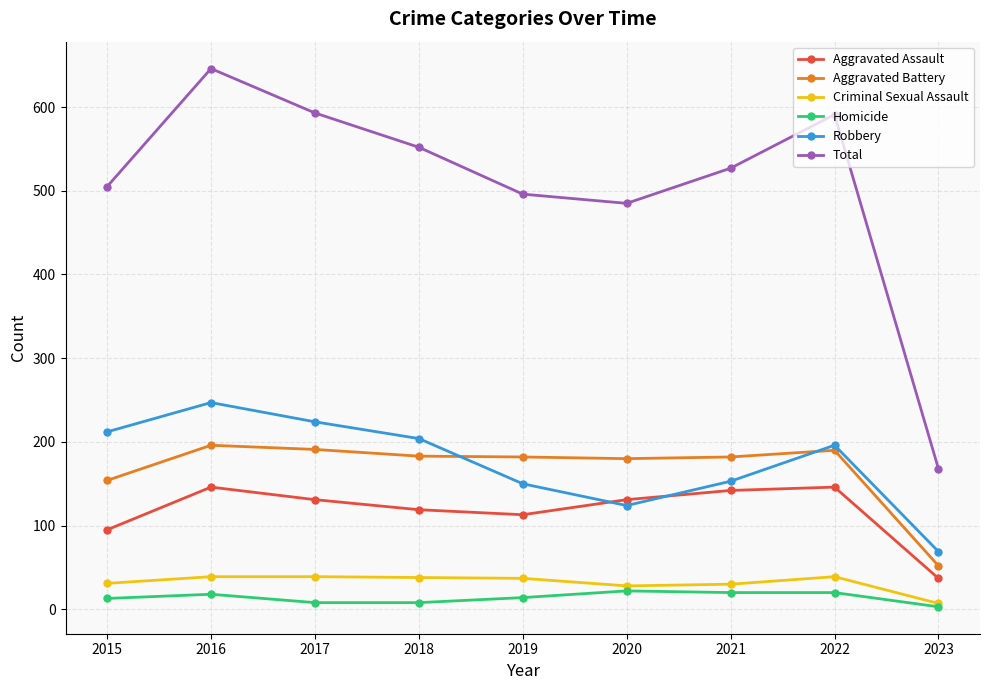

How many distinct data groups are displayed?

6